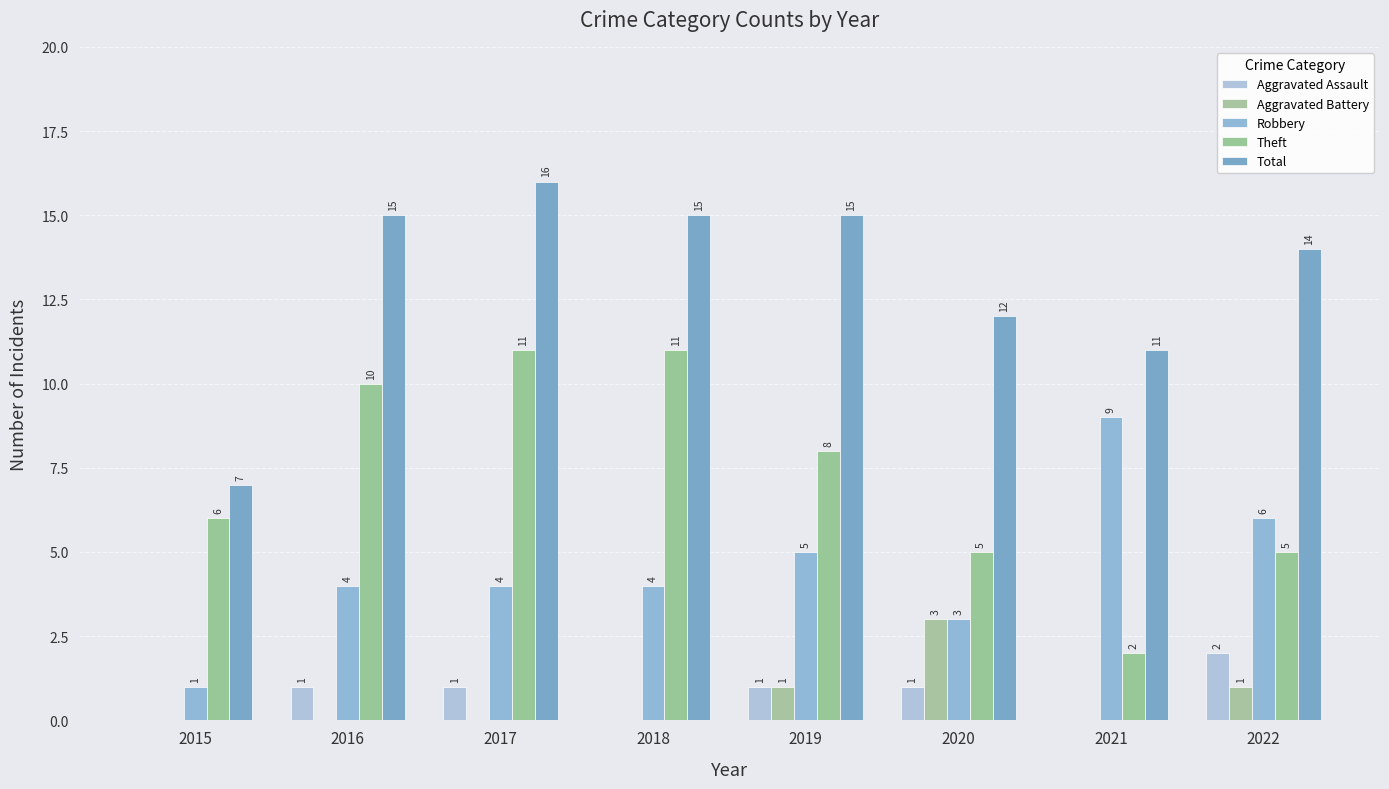

What is the sum of the Theft values at 2015 and 2019?

14